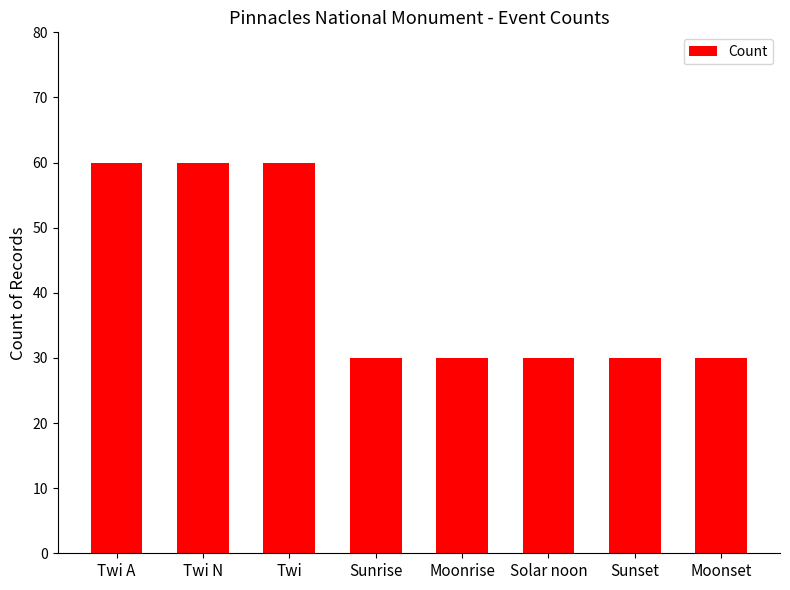

What is the change in value from Twi A to Sunrise?

-30